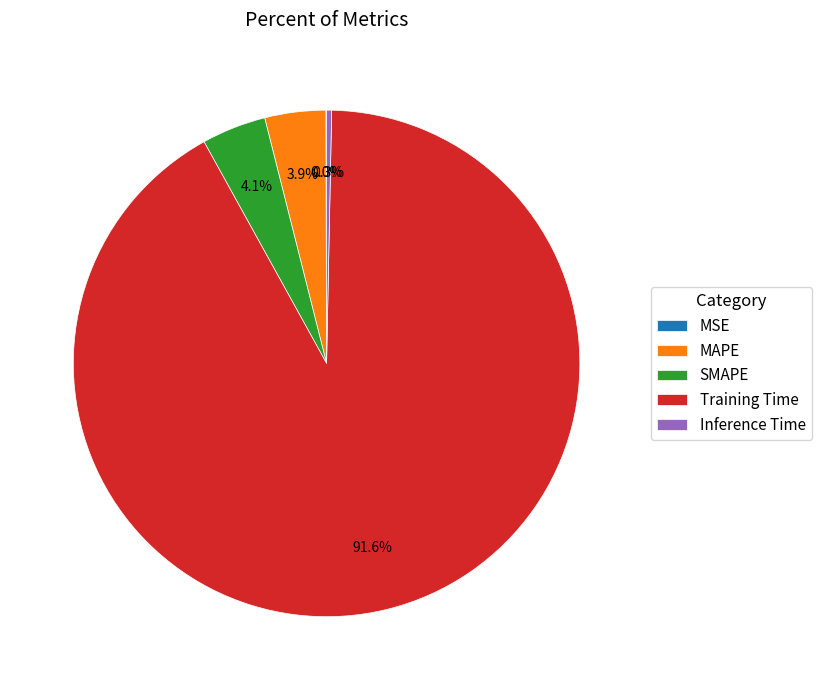

Combined, do SMAPE and Training Time account for over 50%?

Yes